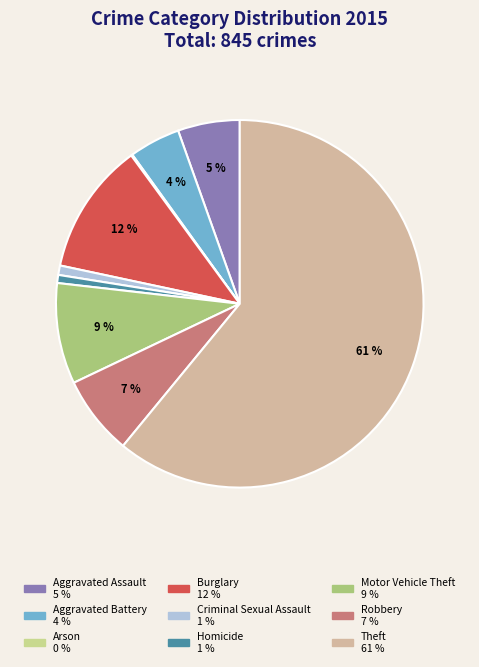

True or false: Homicide accounts for 10% of the total.

False